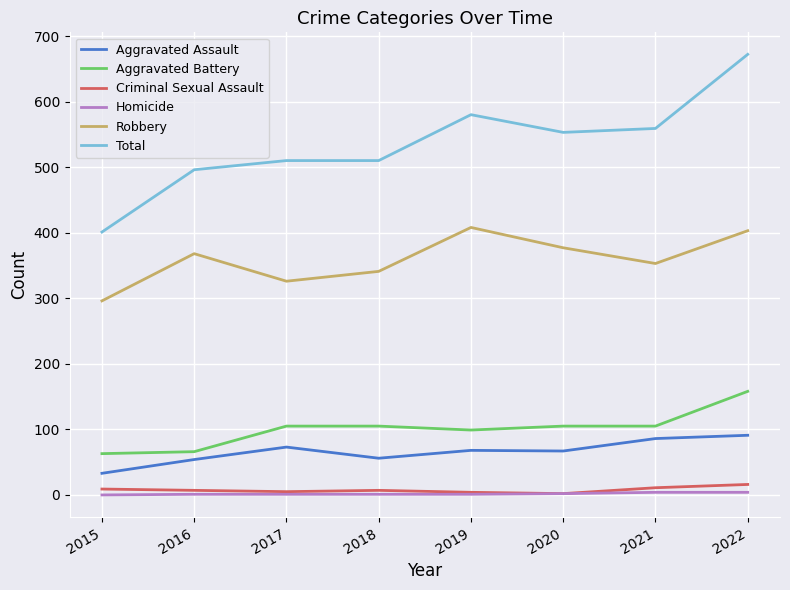

At 2021, list the series in order from smallest to largest.

Homicide, Criminal Sexual Assault, Aggravated Assault, Aggravated Battery, Robbery, Total